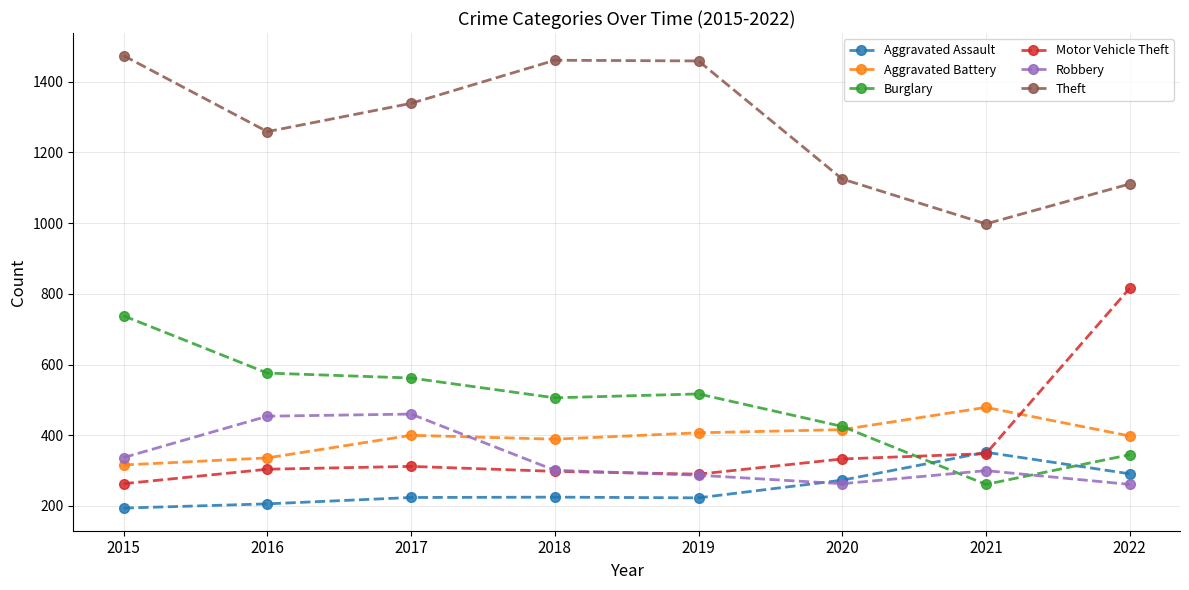

Count the number of categories in the chart.

8